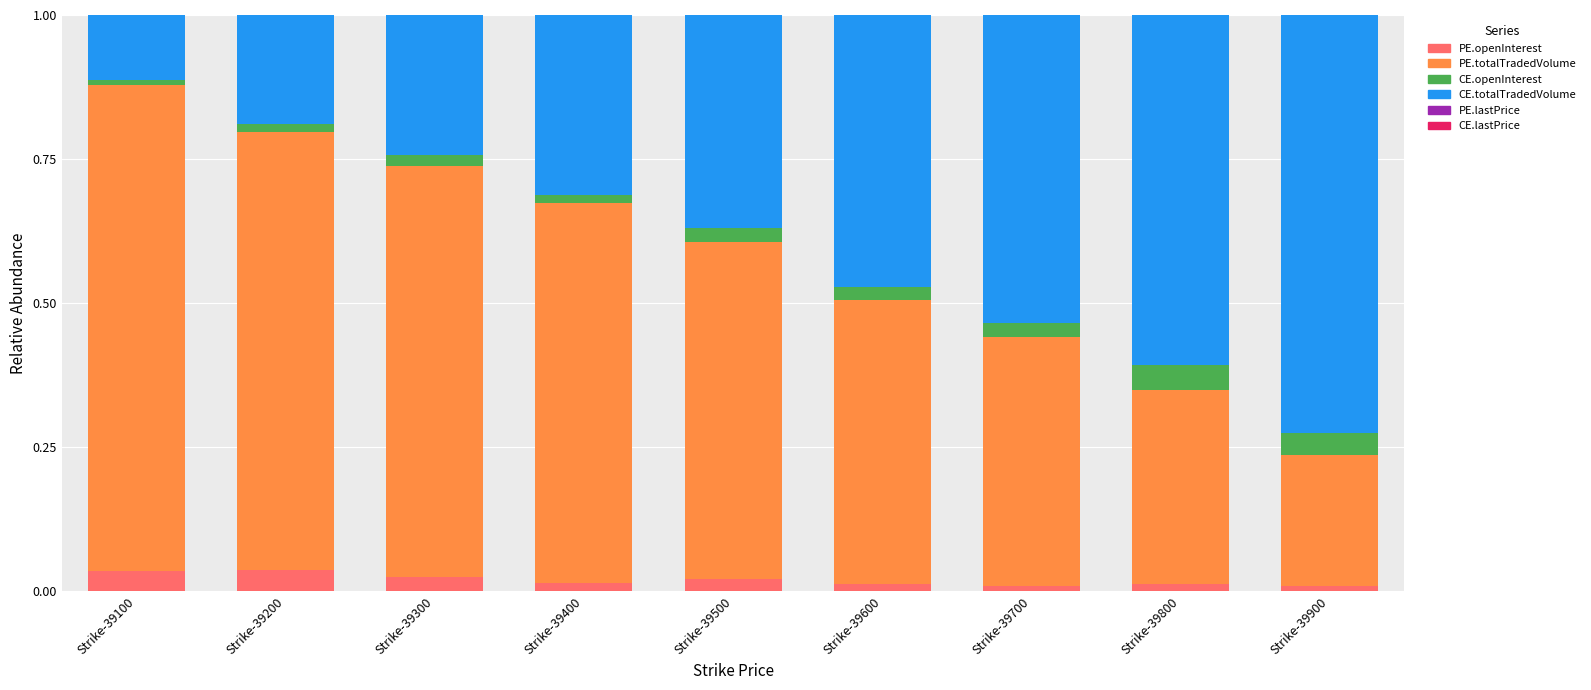

The value of PE.openInterest at Strike-39200 is 0.0. True or false?

True